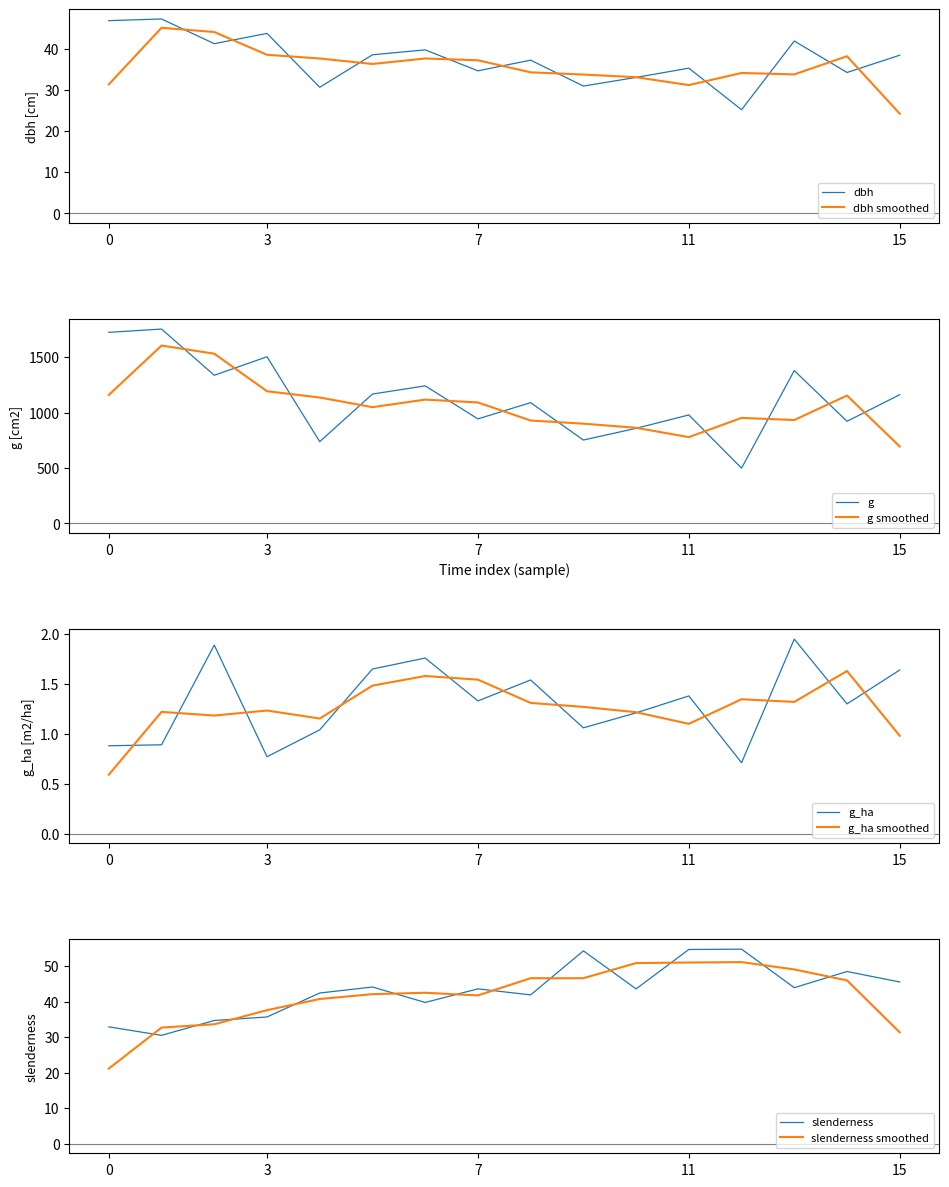

Reading left to right, extract all data points from this chart.

dbh: 46.9	47.2	41.2	43.8	30.6	38.5	39.8	34.6	37.2	30.9	33.0	35.3	25.2	41.9	34.2	38.5
g: 1723.9	1753.5	1336.4	1503.3	737.8	1167.2	1241.0	943.0	1089.8	752.3	857.9	978.7	498.8	1378.8	921.3	1161.1
g_ha: 0.9	0.9	1.9	0.8	1.0	1.6	1.8	1.3	1.5	1.1	1.2	1.4	0.7	1.9	1.3	1.6
slenderness: 32.9	30.5	34.7	35.7	42.4	44.1	39.8	43.6	41.9	54.3	43.6	54.7	54.8	43.9	48.5	45.5